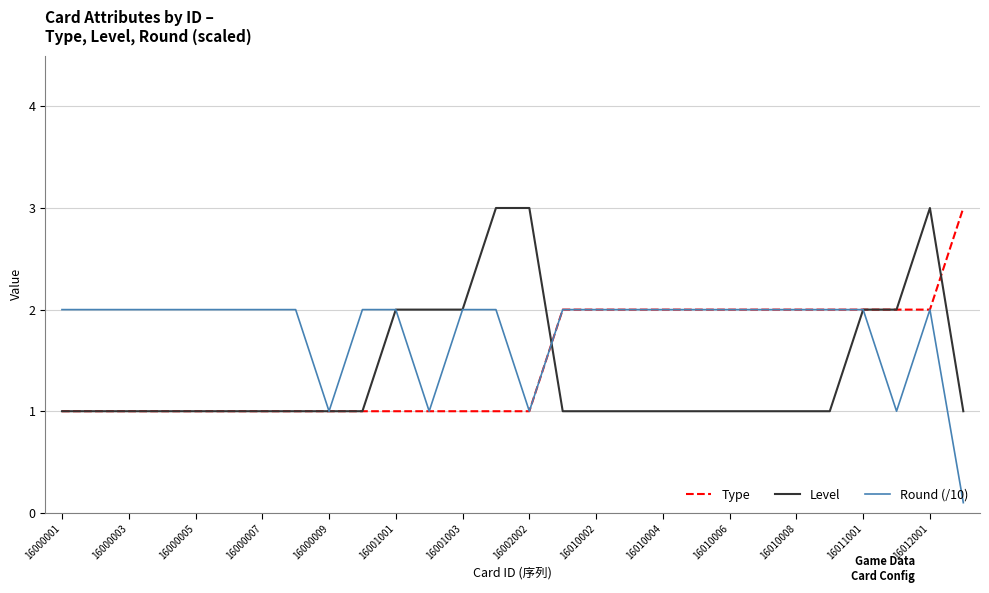

What is the minimum value for Round (/10)?

0.1